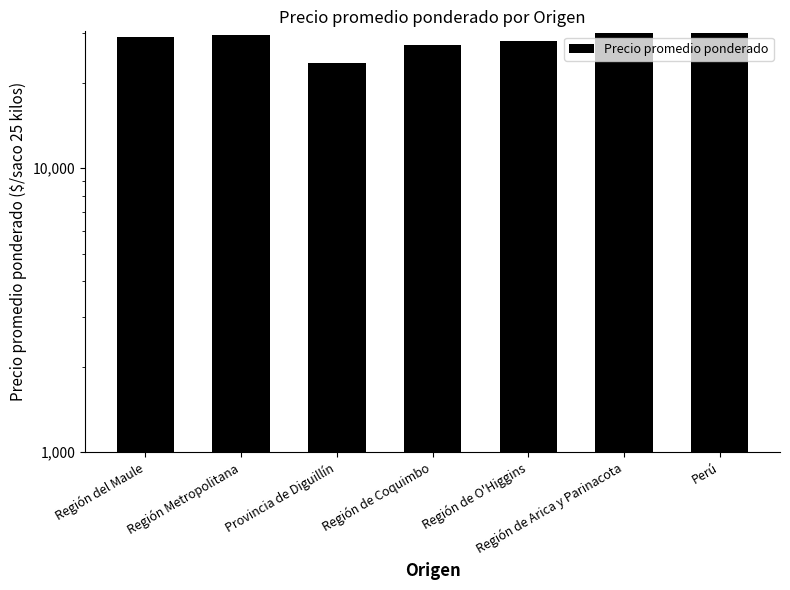

True or false: the data shows 15139 at Región Metropolitana.

False